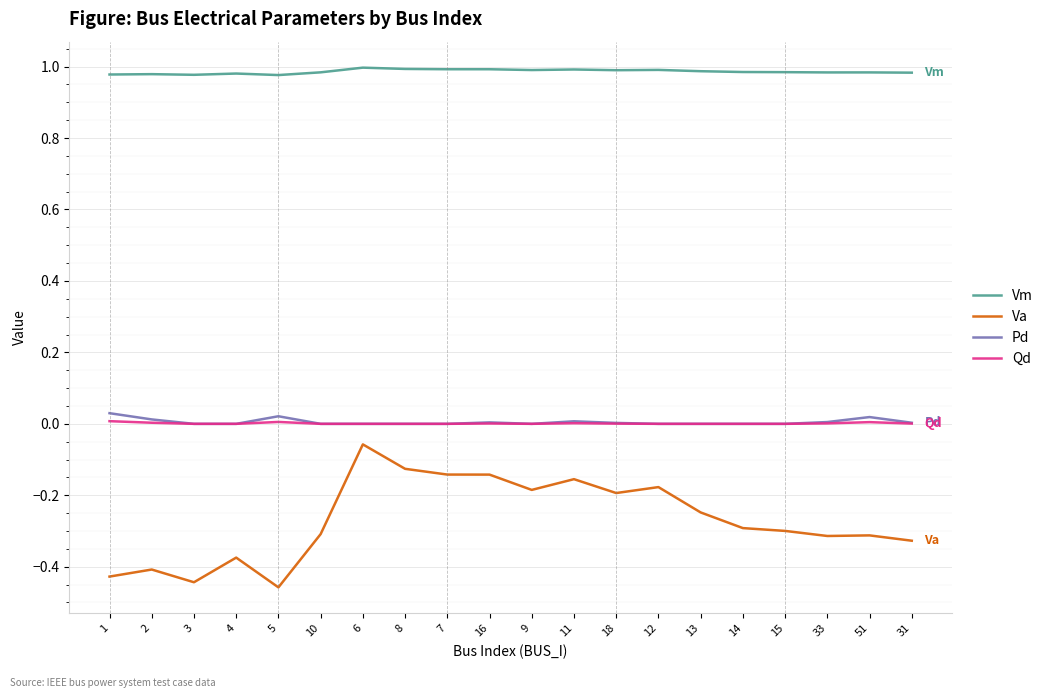

The value of Qd at 8 is 0.0. True or false?

True